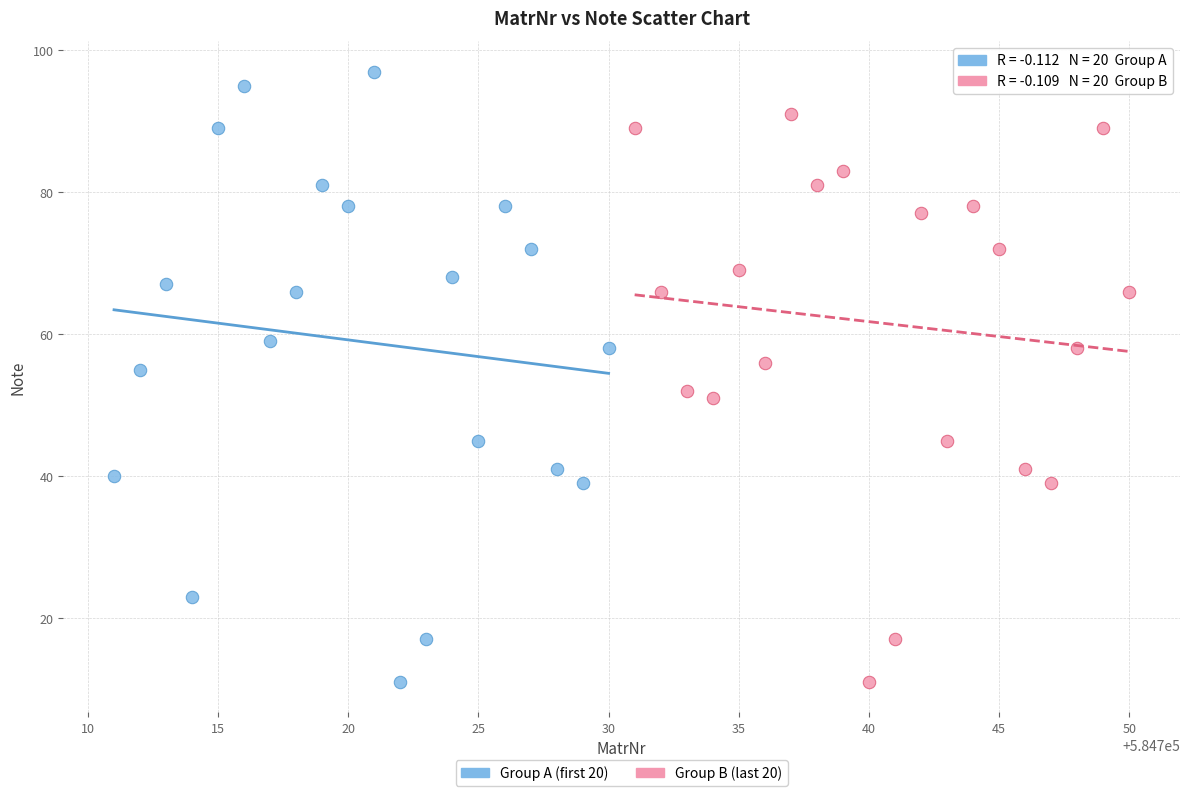

Which series has the widest spread of Y values?

Group A (first 20)